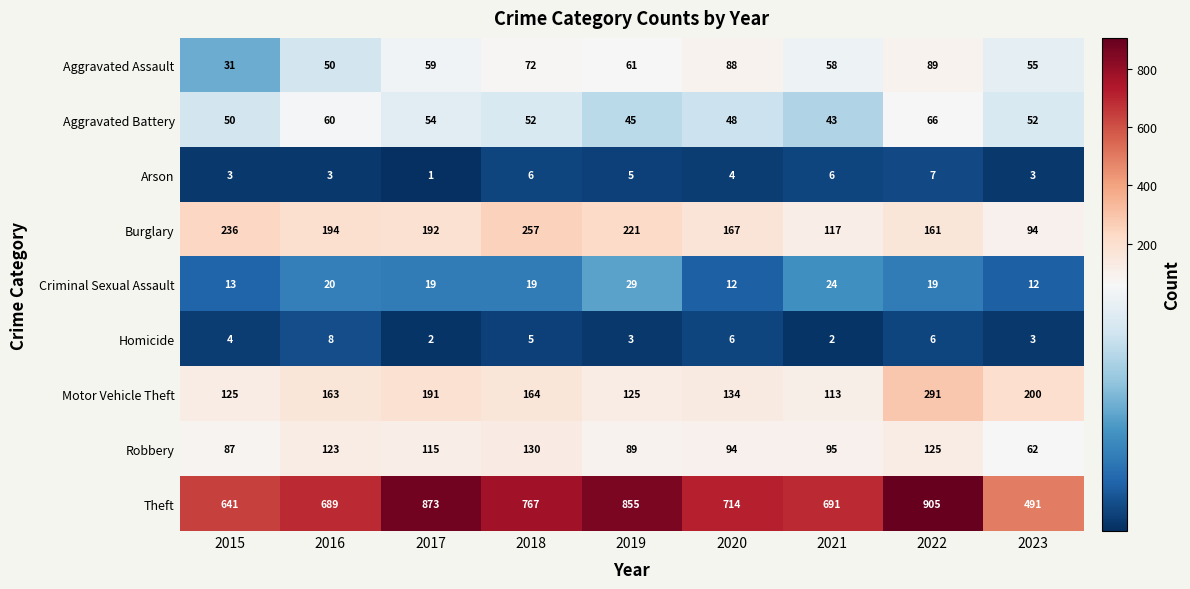

What is the average value of the Aggravated Battery series?

52